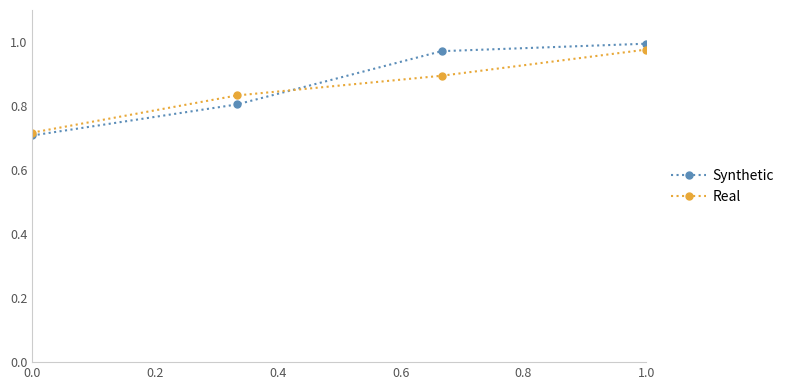

Which series has the widest spread of values?

Synthetic